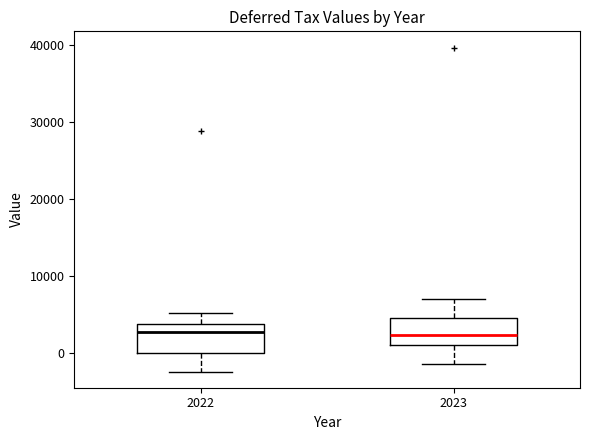

Where does the median line of the box at x = 2023 sit on the y-axis? The values are not printed on the chart, so give them approximately, as read against the axis.

2000